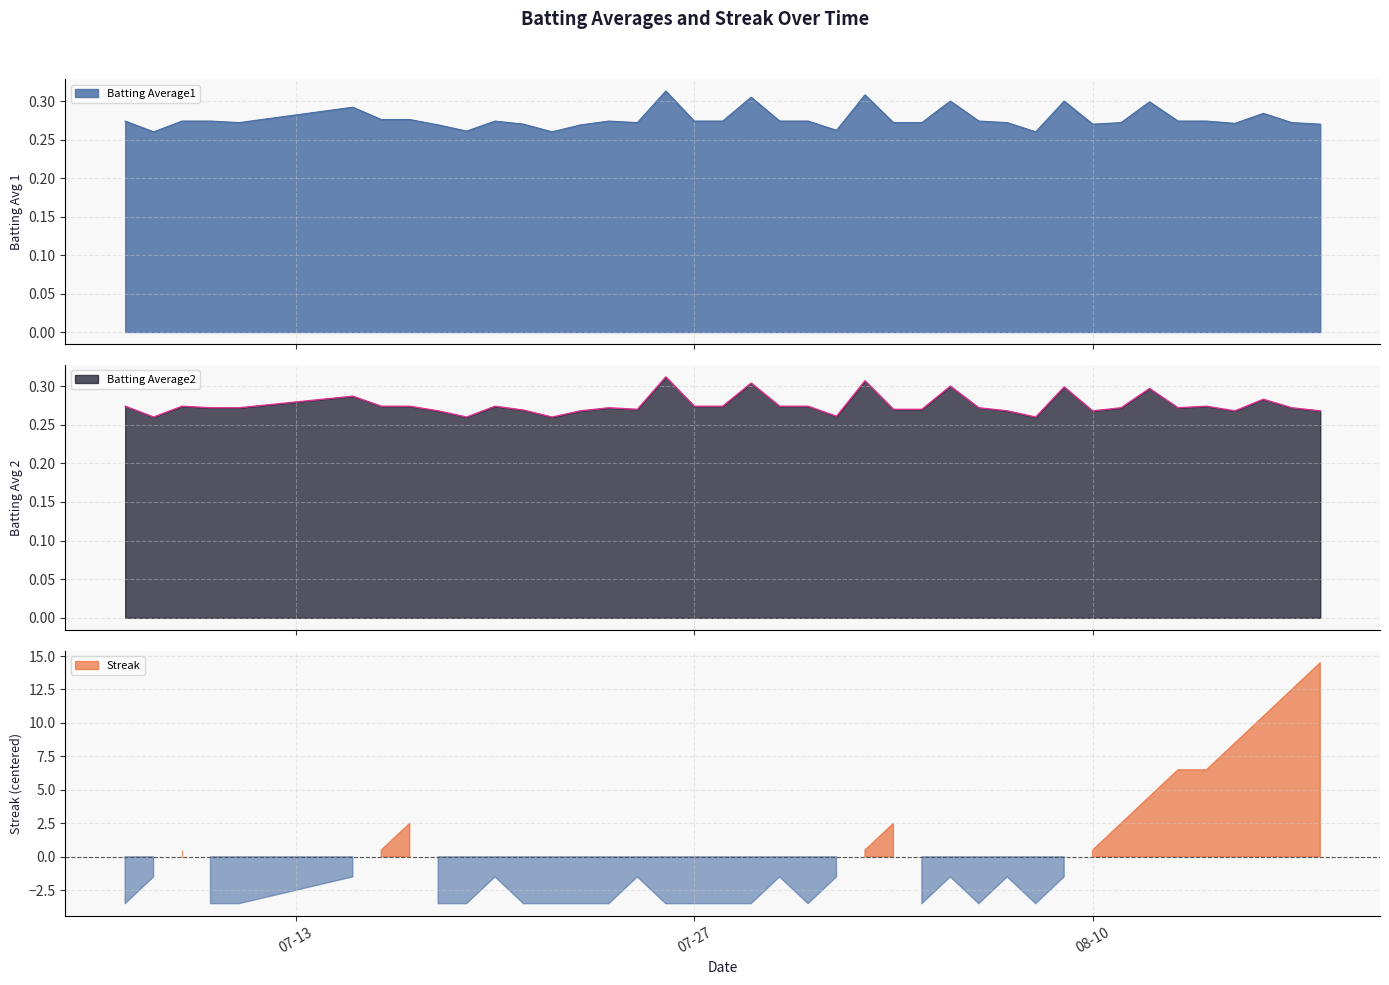

True or false: Batting Average2 and Batting Average1 cross at least once.

False